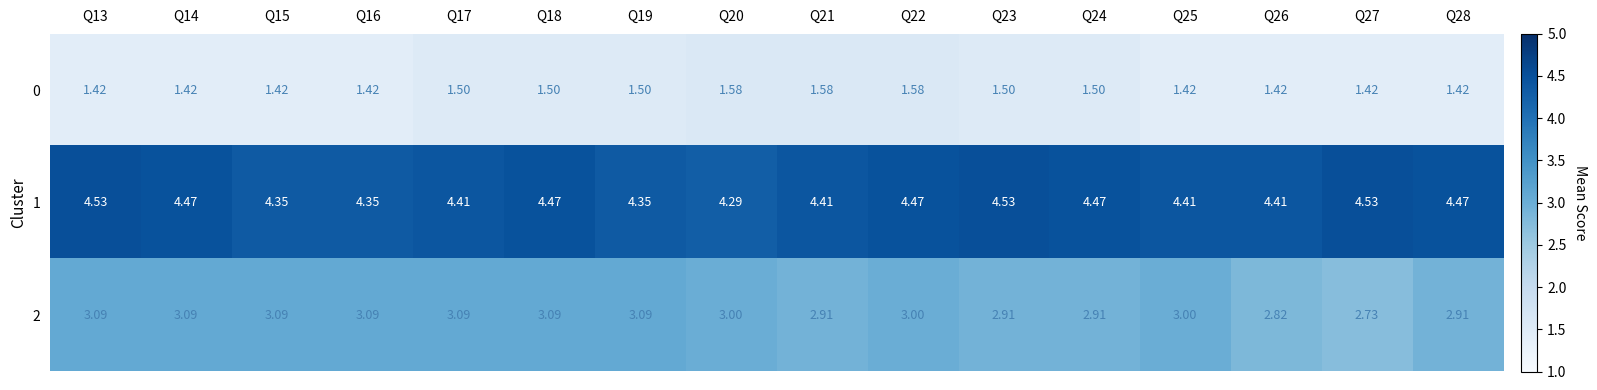

What is the total value across all series at Q23?

8.9